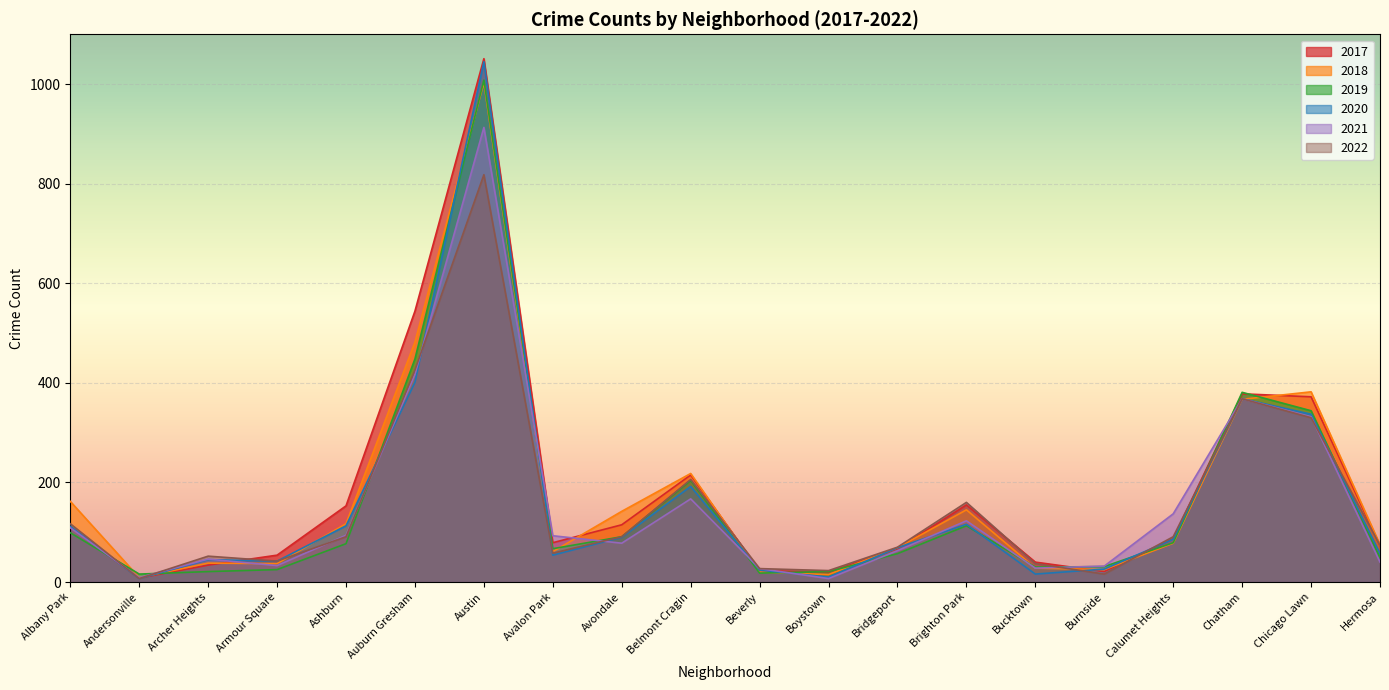

True or false: 2017 has more than 0 interior local peaks.

True